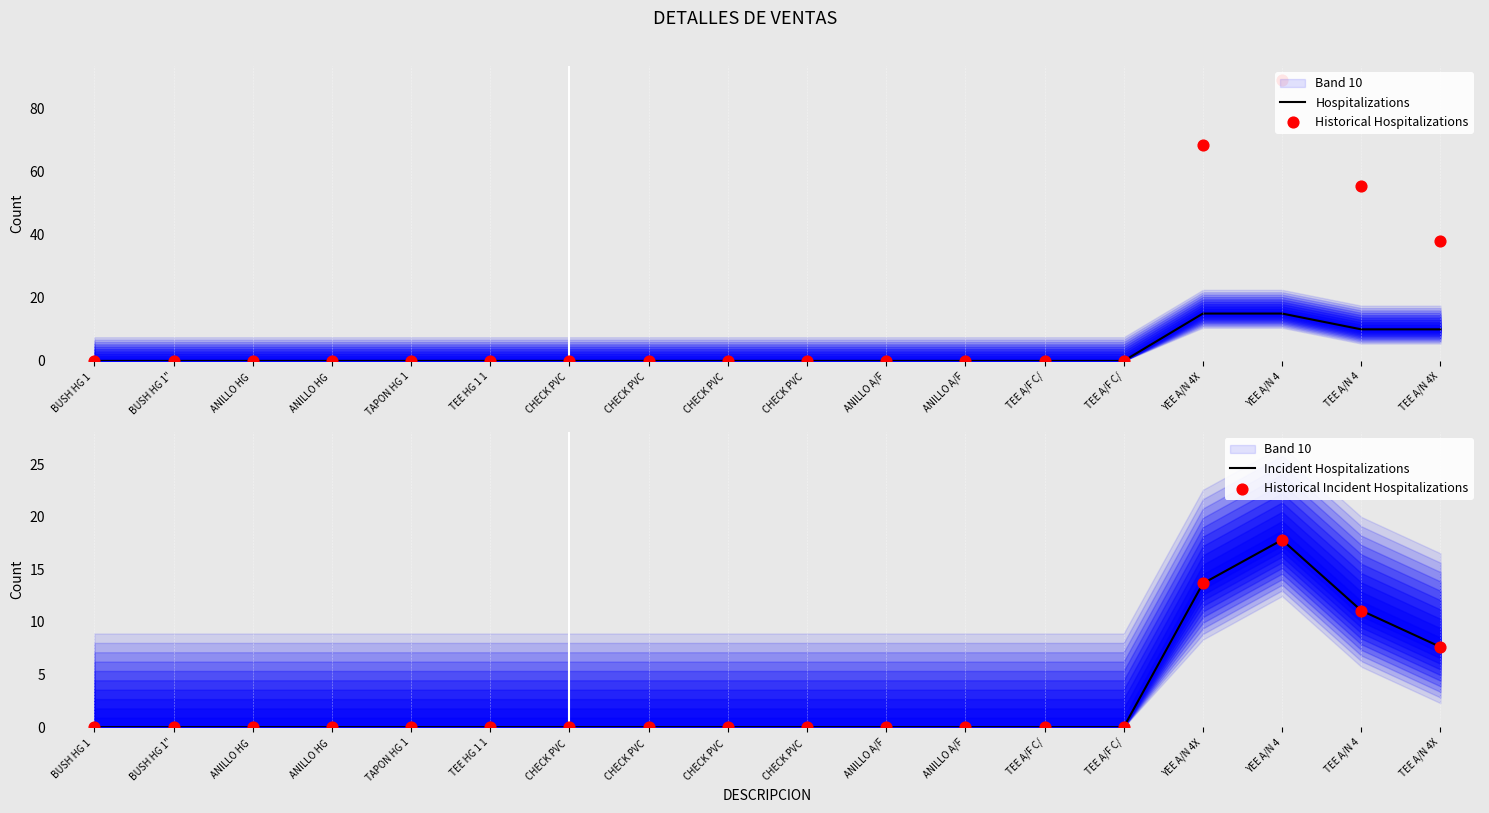

What are all the series names shown in the legend?

Hospitalizations, Historical Hospitalizations, Incident Hospitalizations, Historical Incident Hospitalizations